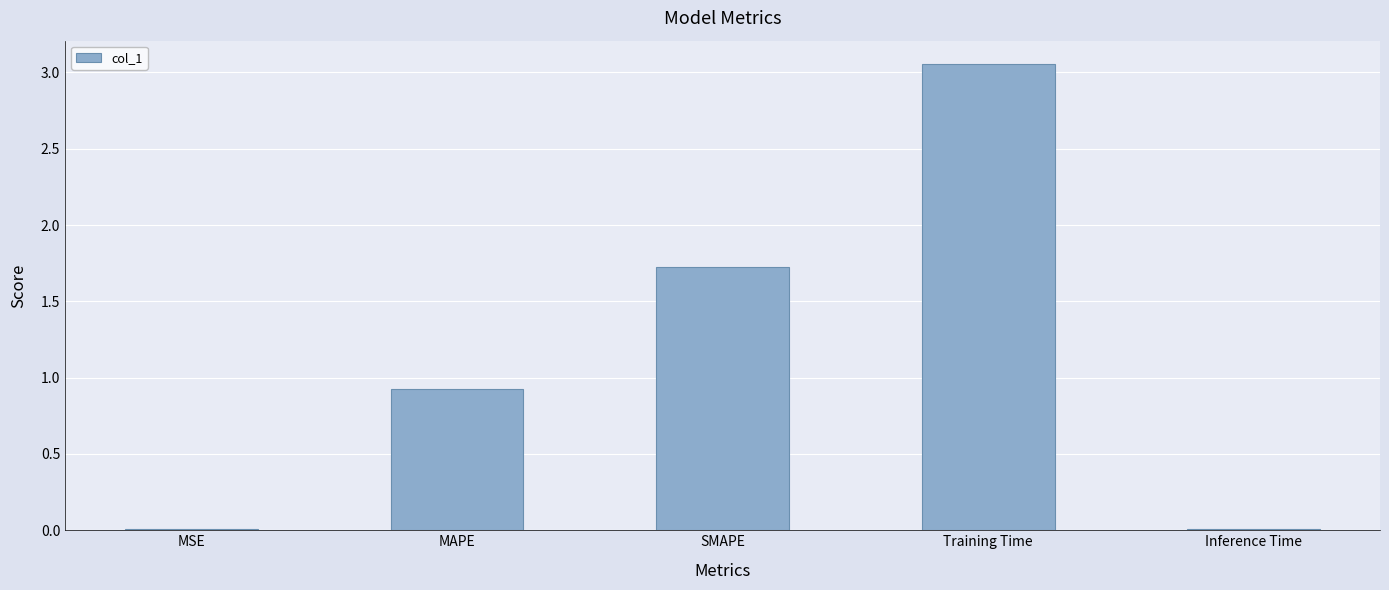

What is the difference between the second highest and second lowest values?

1.7